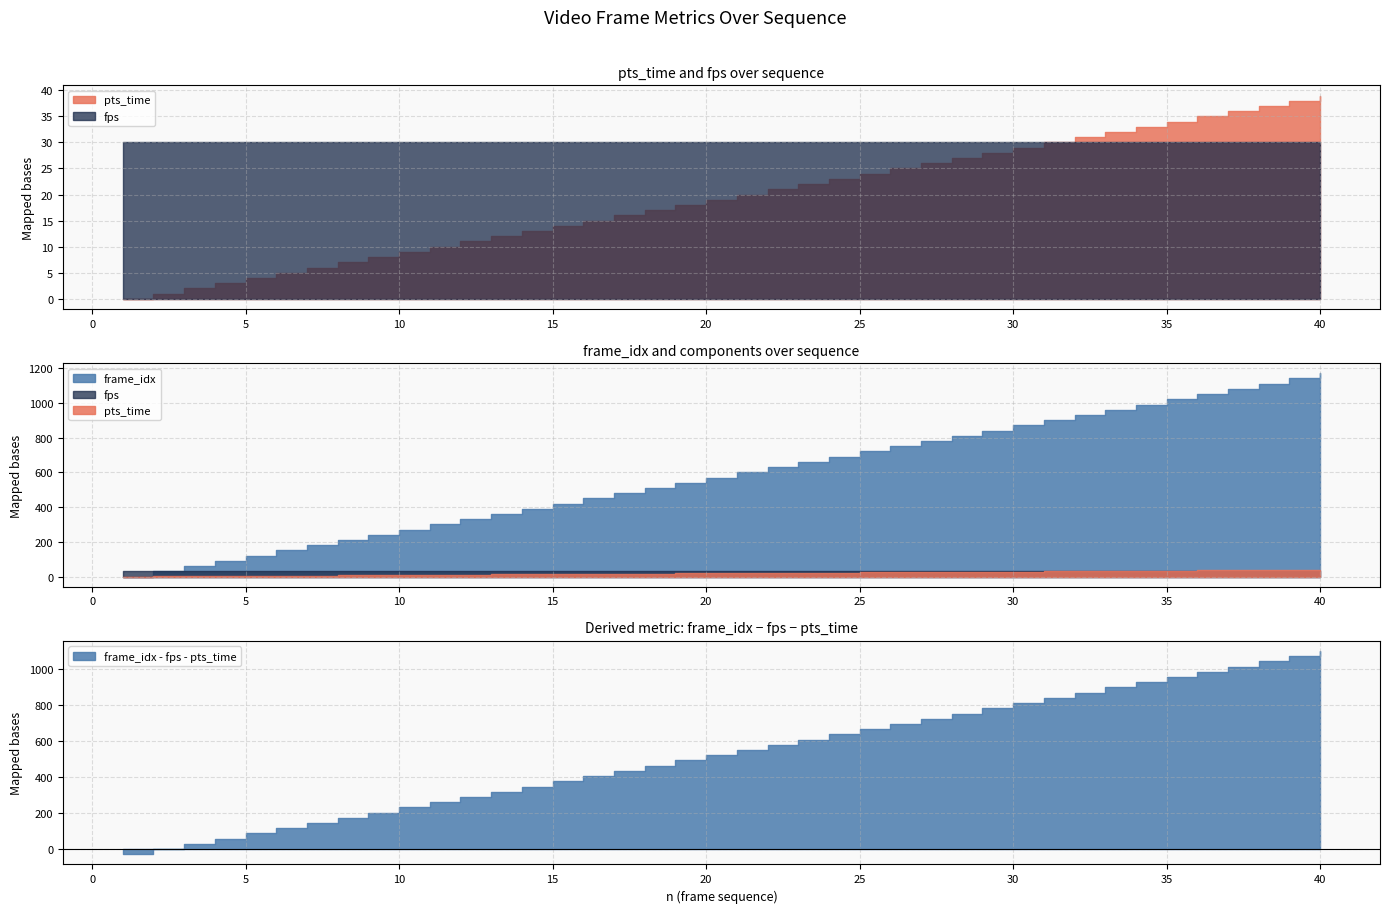

Reading left to right, extract all data points from this chart.

pts_time: 1=0	2=1	3=2	4=3	5=4	6=5	7=6	8=7	9=8	10=9	11=10	12=11	13=12	14=13	15=14	16=15	17=16	18=17	19=18	20=19	21=20	22=21	23=22	24=23	25=24	26=25	27=26	28=27	29=28	30=29	31=30	32=31	33=32	34=33	35=34	36=35	37=36	38=37	39=38	40=39
fps: 1=30	2=30	3=30	4=30	5=30	6=30	7=30	8=30	9=30	10=30	11=30	12=30	13=30	14=30	15=30	16=30	17=30	18=30	19=30	20=30	21=30	22=30	23=30	24=30	25=30	26=30	27=30	28=30	29=30	30=30	31=30	32=30	33=30	34=30	35=30	36=30	37=30	38=30	39=30	40=30
frame_idx: 1=0	2=30	3=60	4=90	5=120	6=150	7=180	8=210	9=240	10=270	11=300	12=330	13=360	14=390	15=420	16=450	17=480	18=510	19=540	20=570	21=600	22=630	23=660	24=690	25=720	26=750	27=780	28=810	29=840	30=870	31=900	32=930	33=960	34=990	35=1020	36=1050	37=1080	38=1110	39=1140	40=1170